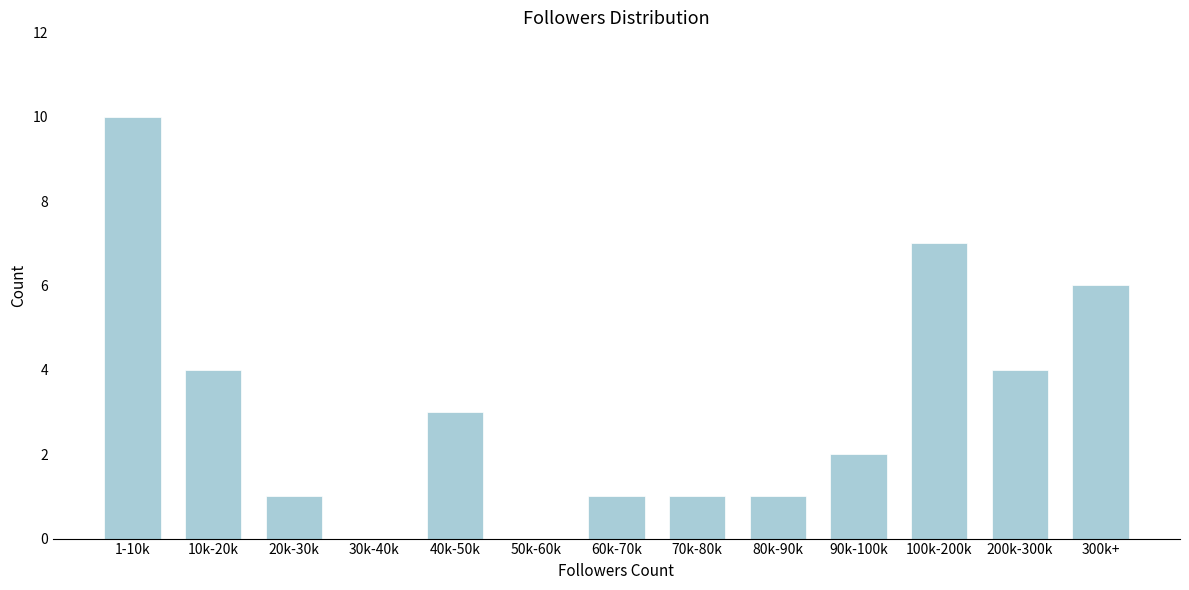

Reading left to right, list all the values displayed in this chart.

1-10k=10	10k-20k=4	20k-30k=1	30k-40k=0	40k-50k=3	50k-60k=0	60k-70k=1	70k-80k=1	80k-90k=1	90k-100k=2	100k-200k=7	200k-300k=4	300k+=6